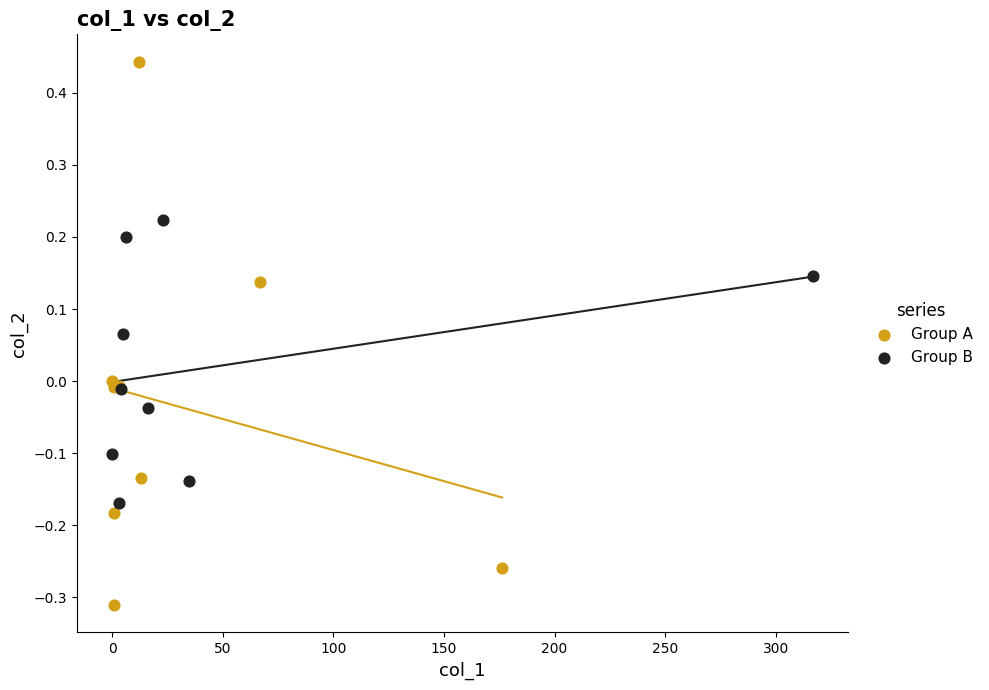

Which series contains the highest Y value?

Group A